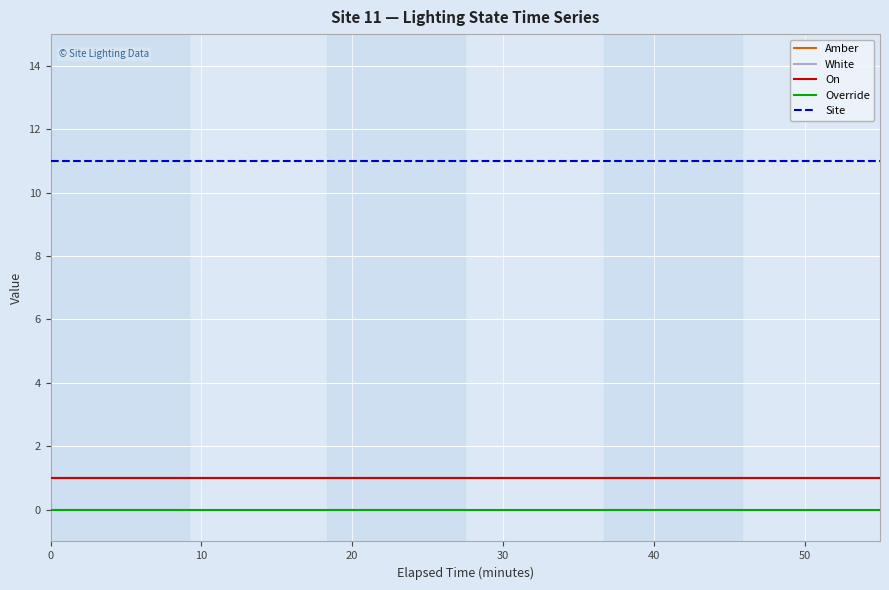

Is this an area chart (filled region under the line)?

No